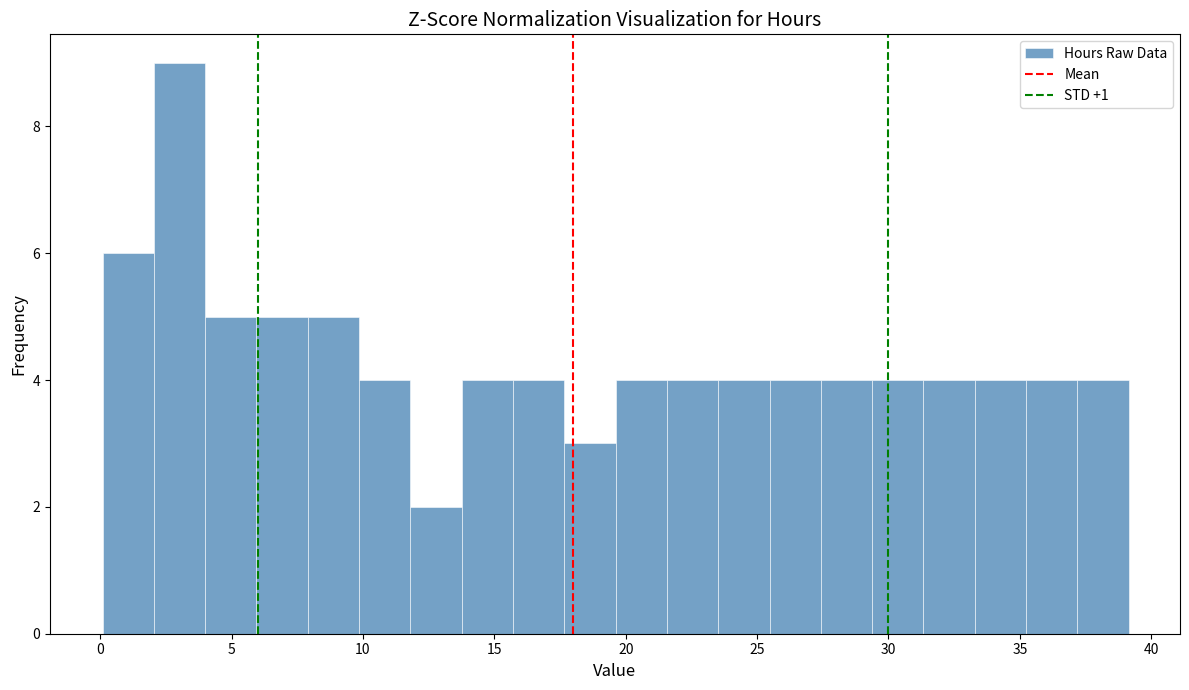

Around what value on the x-axis is the tallest bar? Give the approximate position of its centre, as read against the axis.

3.0